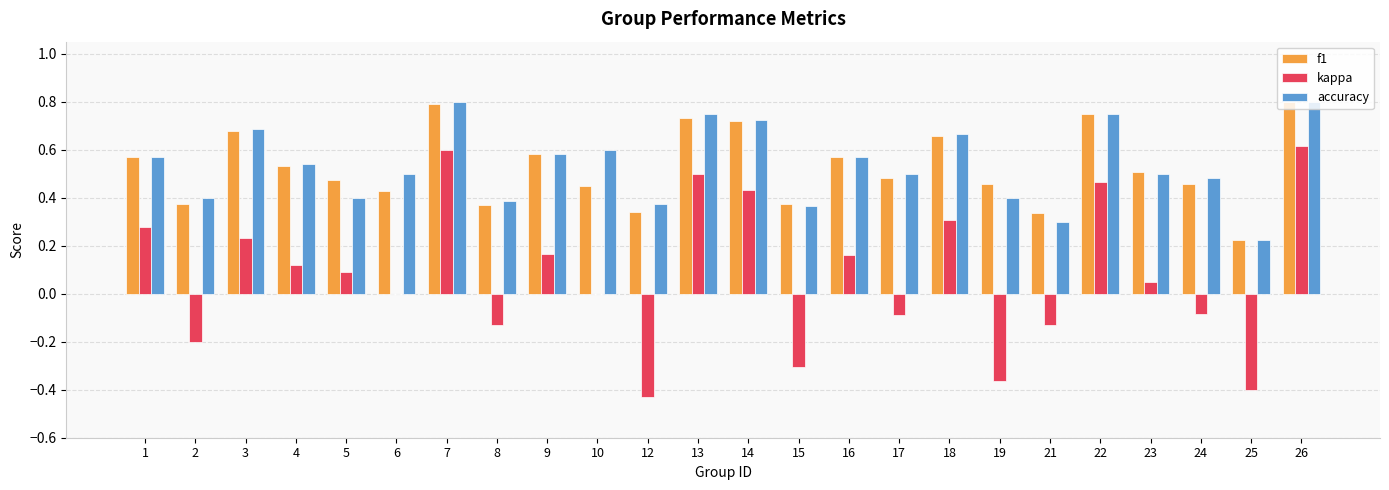

What is the total value across all series at 3?

1.6